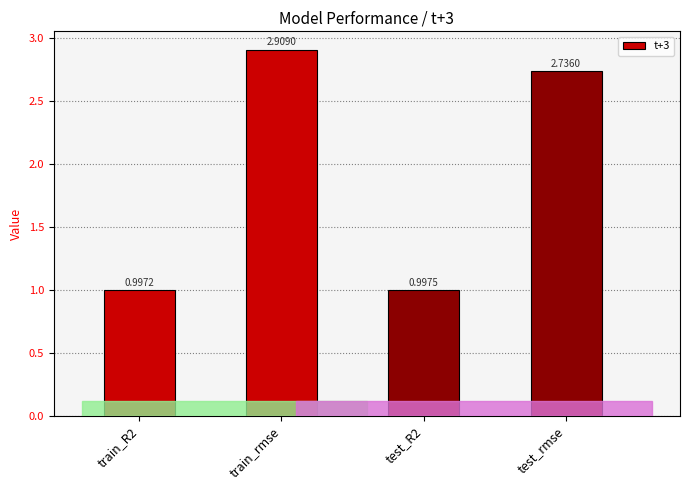

What is the difference between the values at test_R2 and test_rmse?

1.7